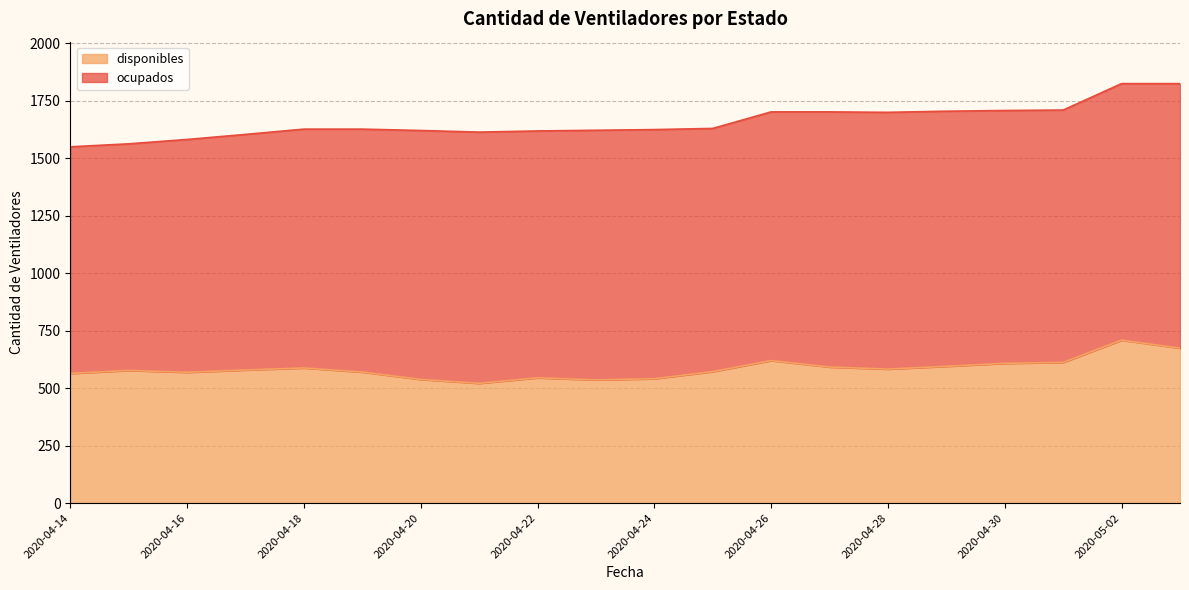

Rank the categories by value from lowest to highest.

2020-04-21, 2020-04-23, 2020-04-20, 2020-04-24, 2020-04-22, 2020-04-14, 2020-04-16, 2020-04-19, 2020-04-25, 2020-04-15, 2020-04-17, 2020-04-28, 2020-04-18, 2020-04-27, 2020-04-29, 2020-04-30, 2020-05-01, 2020-04-26, 2020-05-03, 2020-05-02